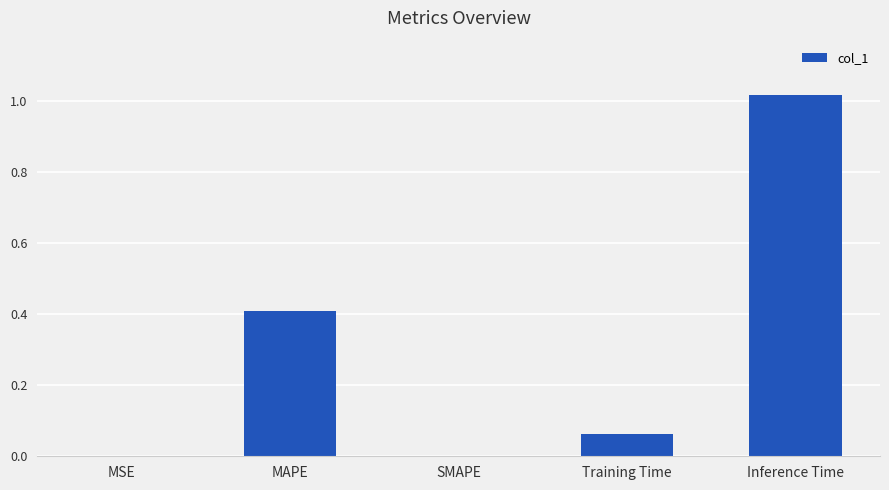

True or false: the data shows 0.0 at MSE.

True